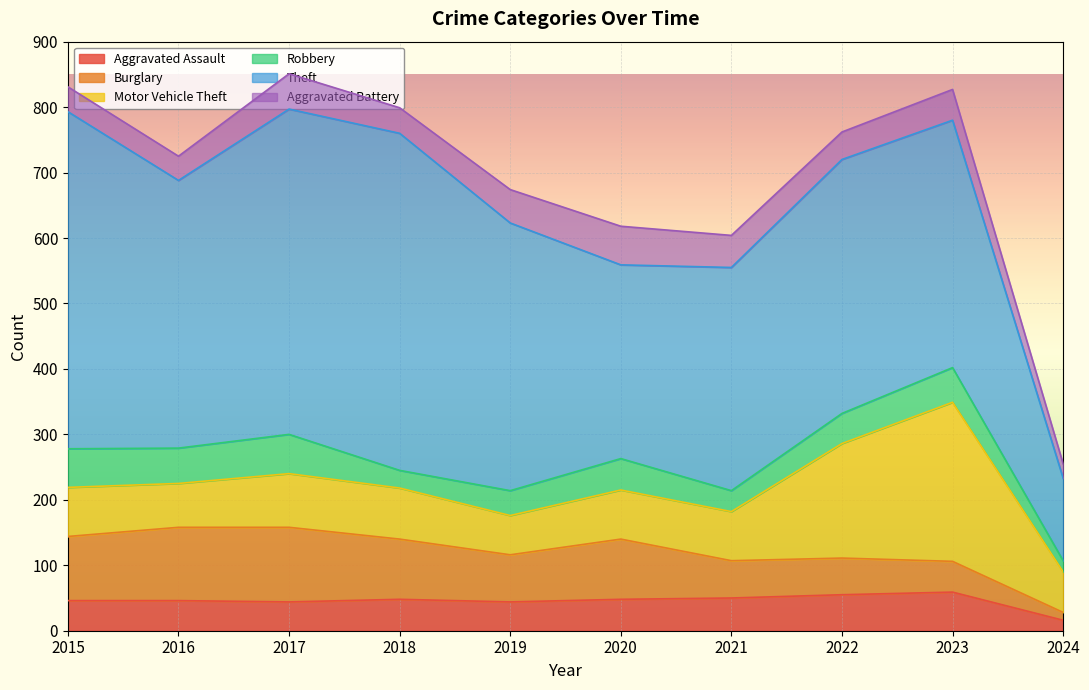

Which series changed the most between 2016 and 2018?

Theft